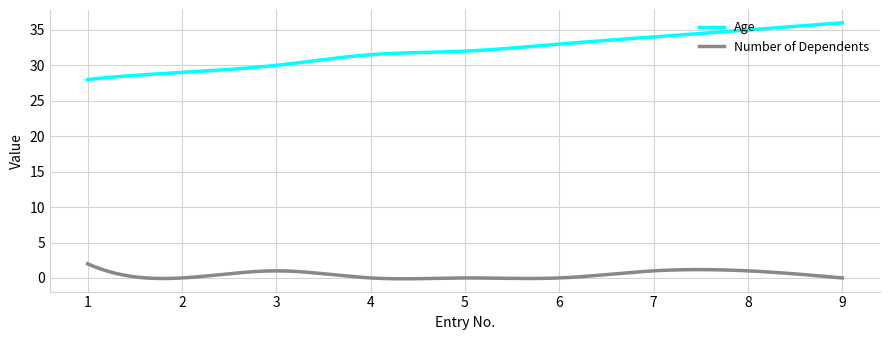

Does the chart display data point markers on the line(s)?

No